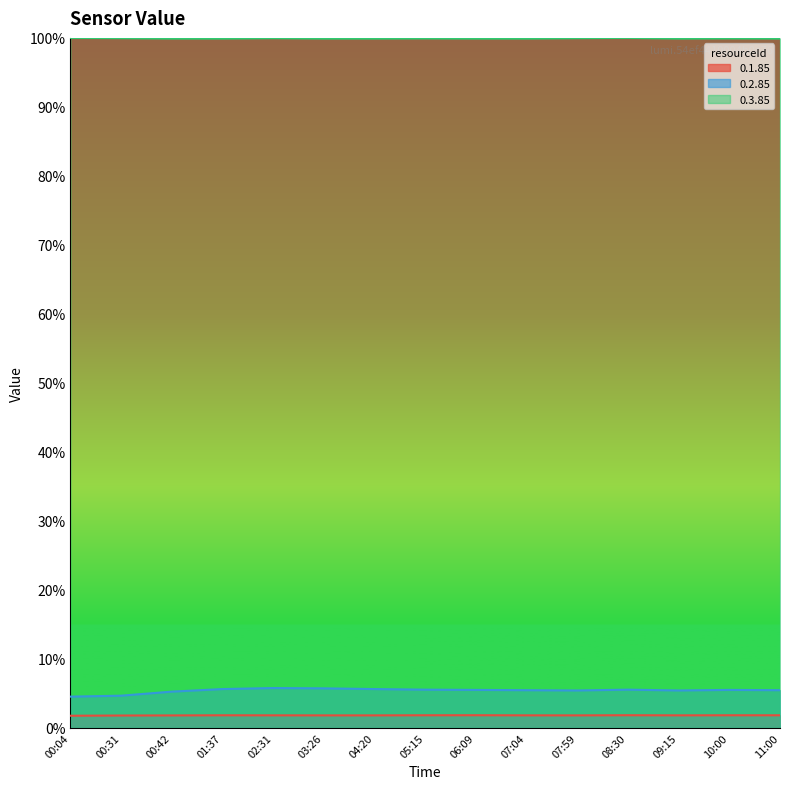

At 10:00, list the series in order from largest to smallest.

0.3.85, 0.2.85, 0.1.85